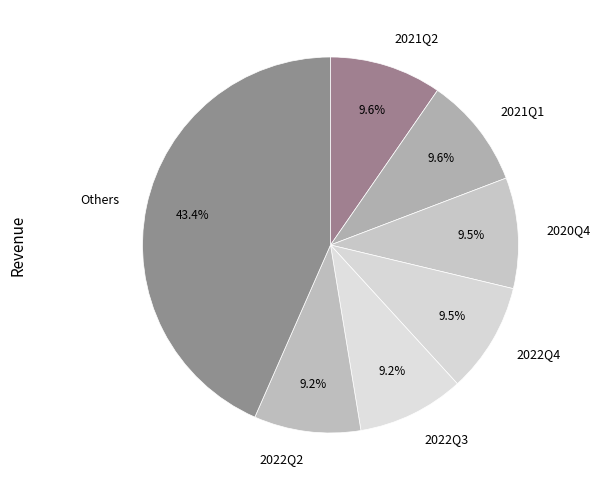

The 2022Q2 slice represents 9% of the pie. True or false?

True